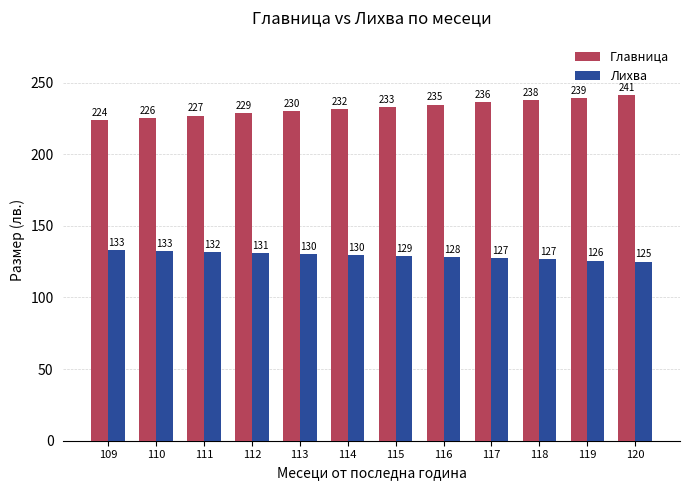

At which label is Главница closest to 232?

114